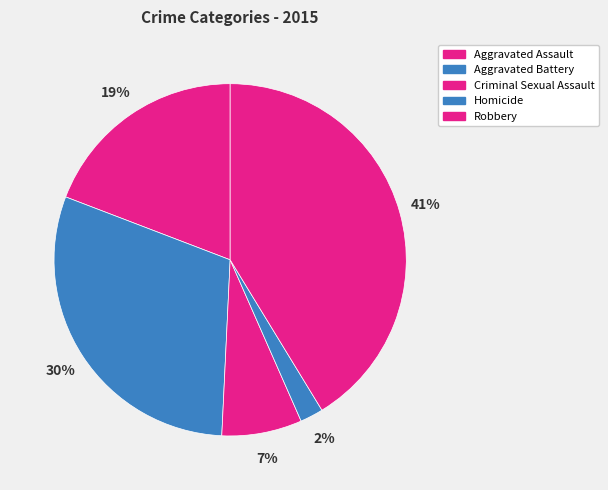

Count the number of slices in the pie.

5